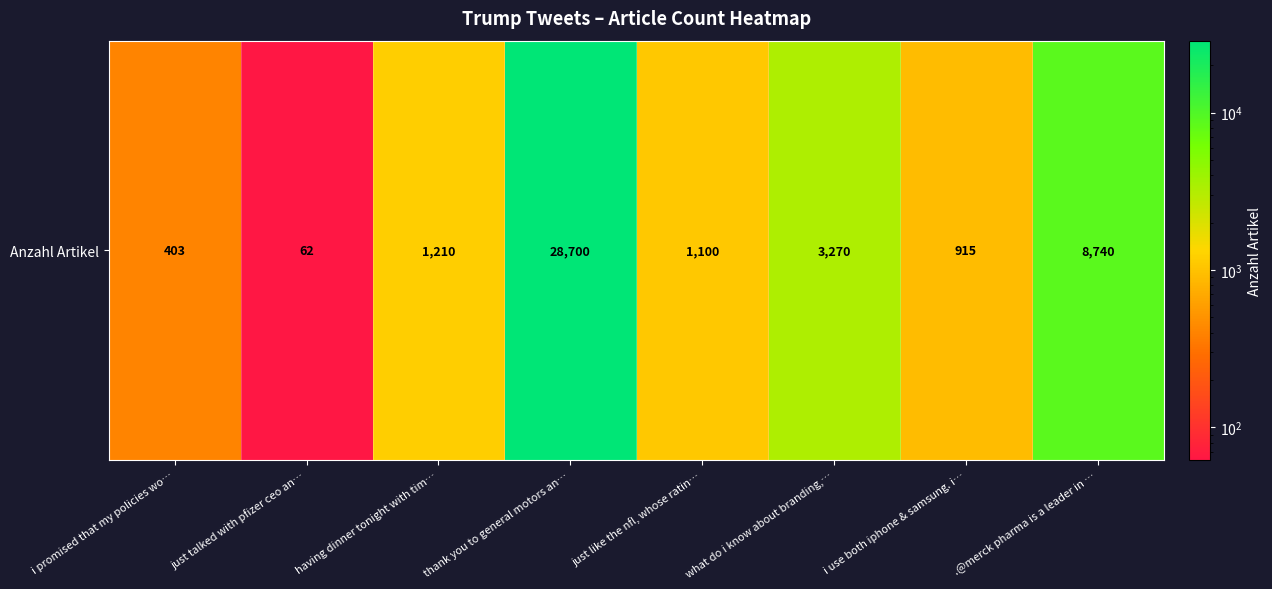

Reading right to left, what are all the values shown in this chart?

.@merck pharma is a leader in …=8740	i use both iphone & samsung. i…=915	what do i know about branding,…=3270	just like the nfl, whose ratin…=1100	thank you to general motors an…=28700	having dinner tonight with tim…=1210	just talked with pfizer ceo an…=62	i promised that my policies wo…=403